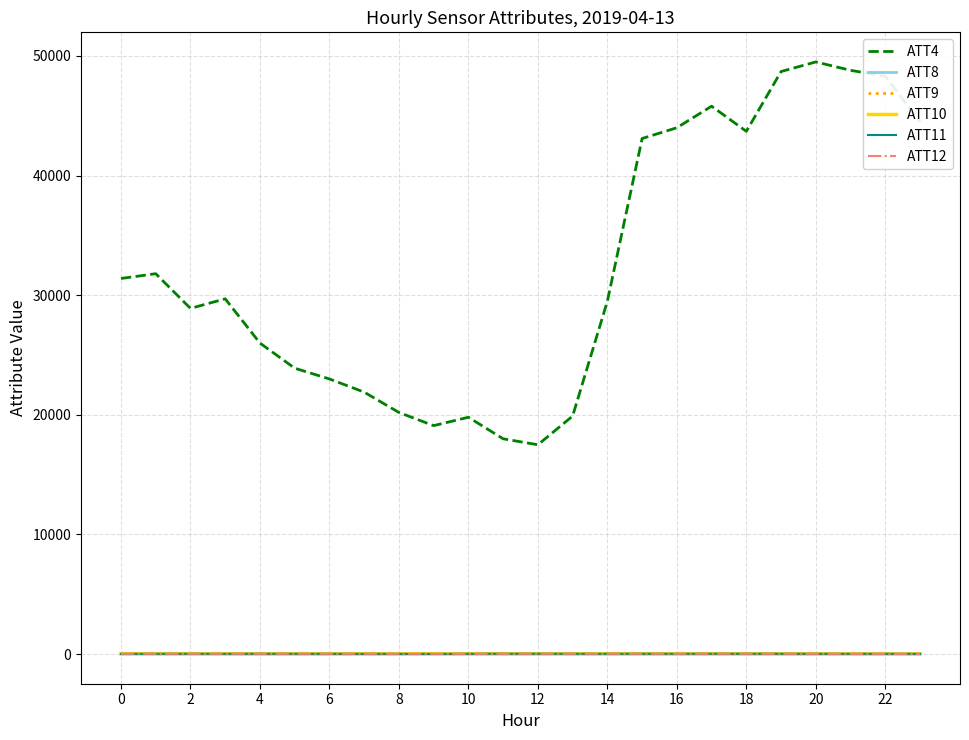

Which series has the largest range (max minus min)?

ATT4